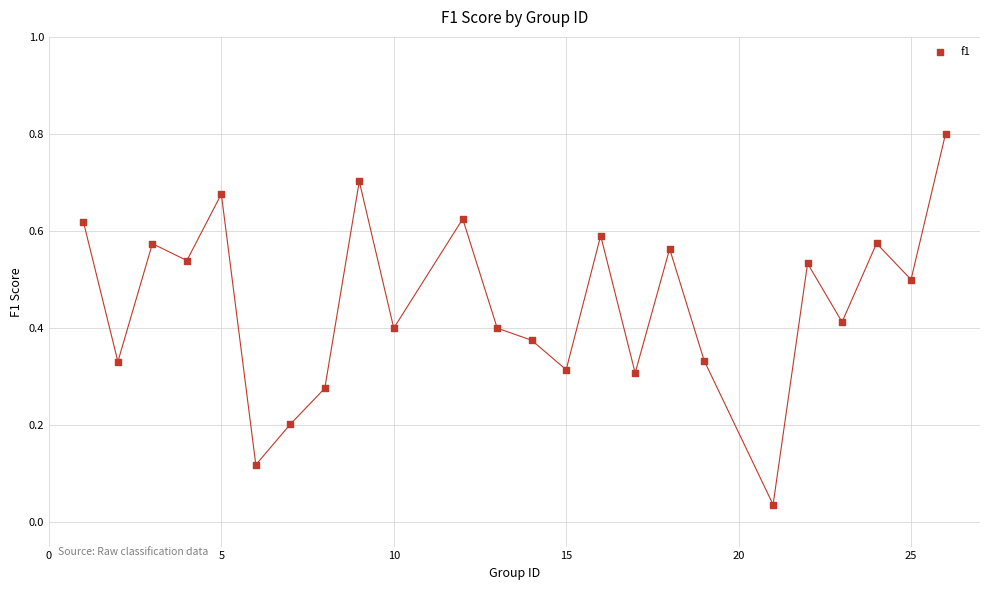

What is the range of Y values (max minus min)?

0.8